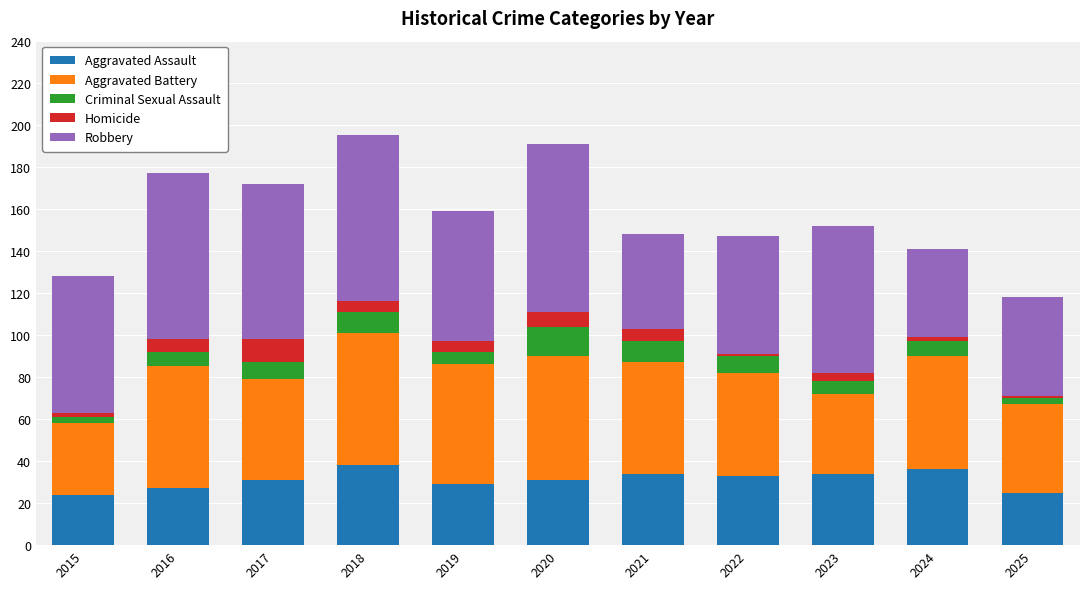

What is the total value across all series at 2017?

172